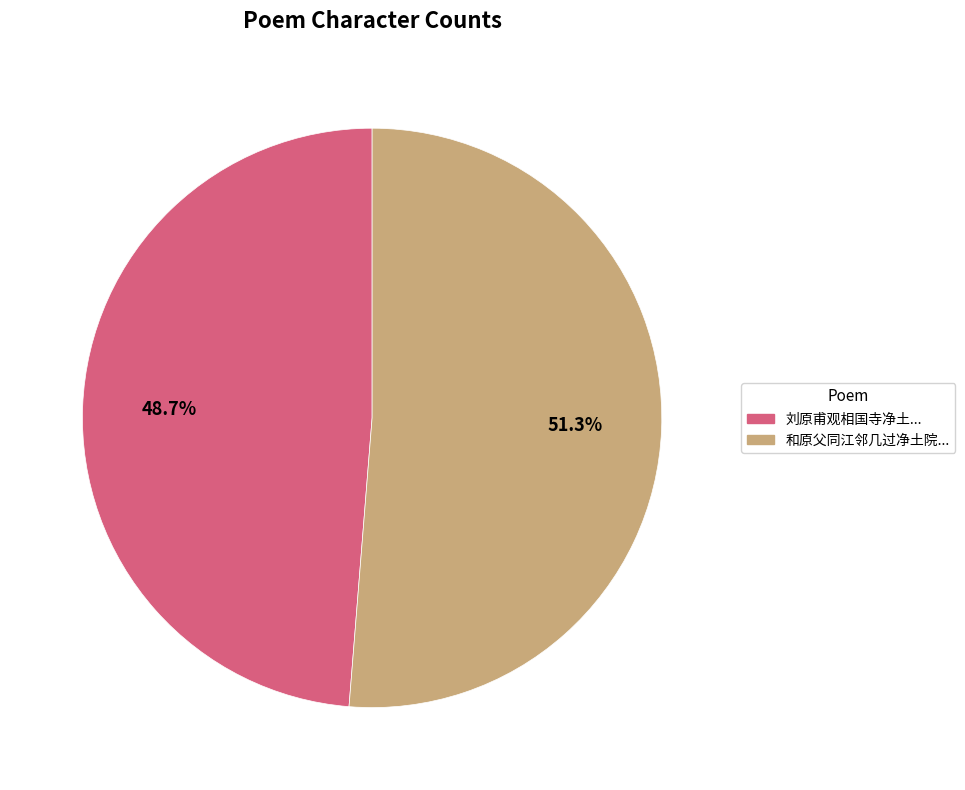

Is there any slice that represents more than half of the pie?

Yes